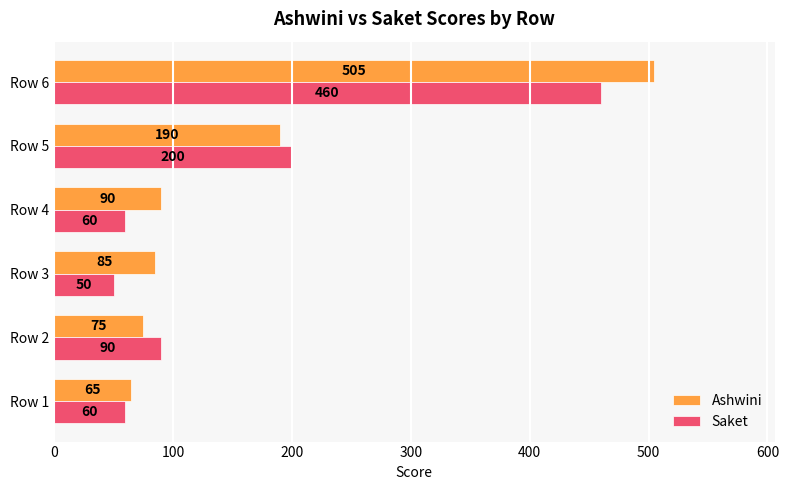

Is it true that Saket equals 60 at Row 1?

True